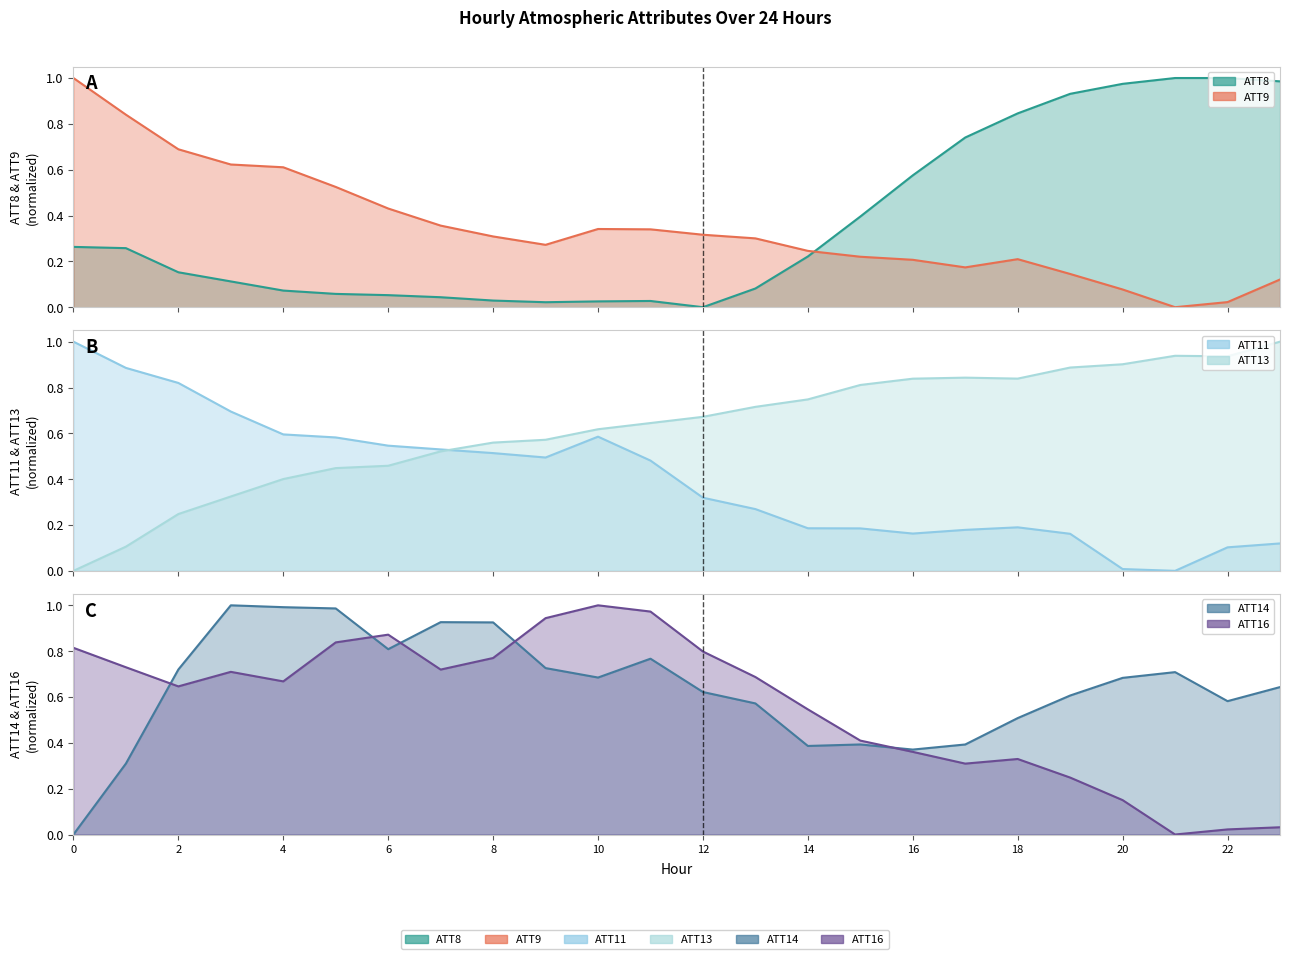

Which category has the highest value across all series?

21